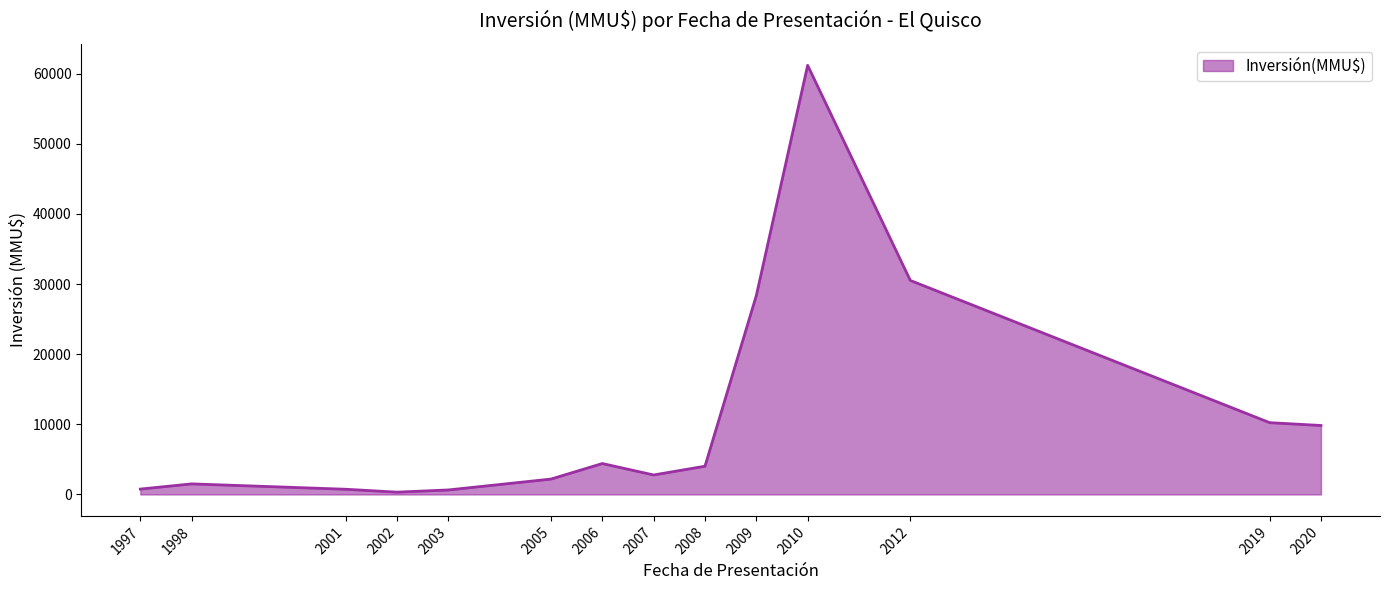

Is it true that the value at 2020 is 9832.6?

True